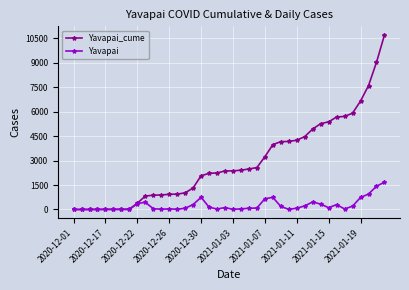

What is the highest value of the Yavapai_cume series?

10710